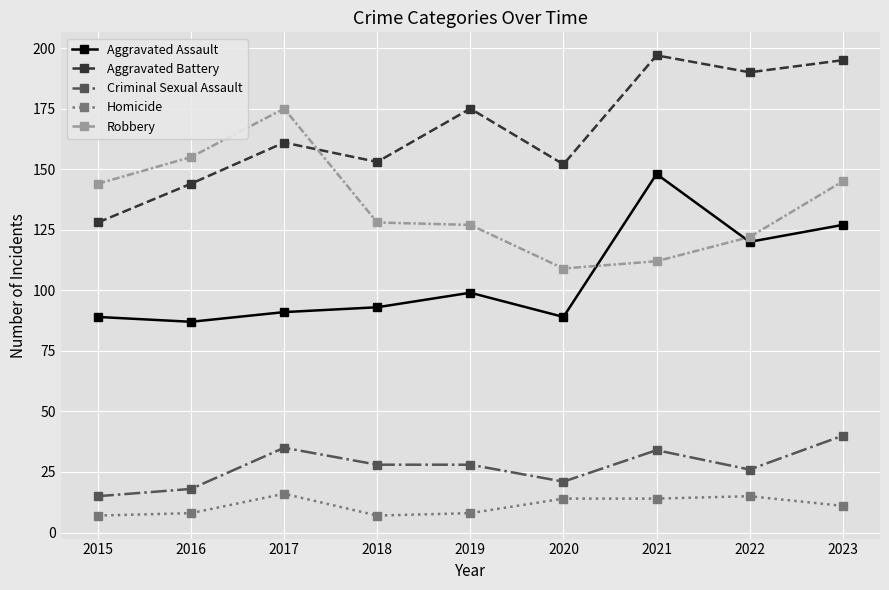

True or false: Criminal Sexual Assault and Robbery cross at least once.

False